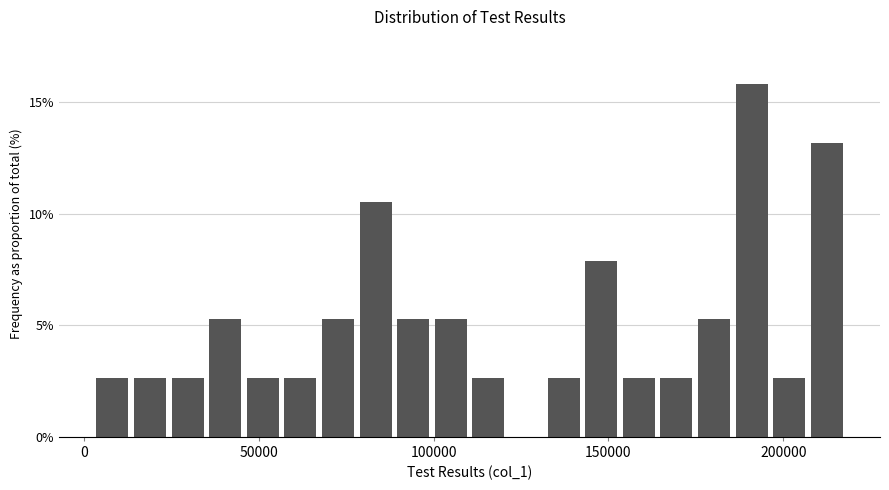

Around what value on the x-axis is the tallest bar? Give the approximate position of its centre, as read against the axis.

190000